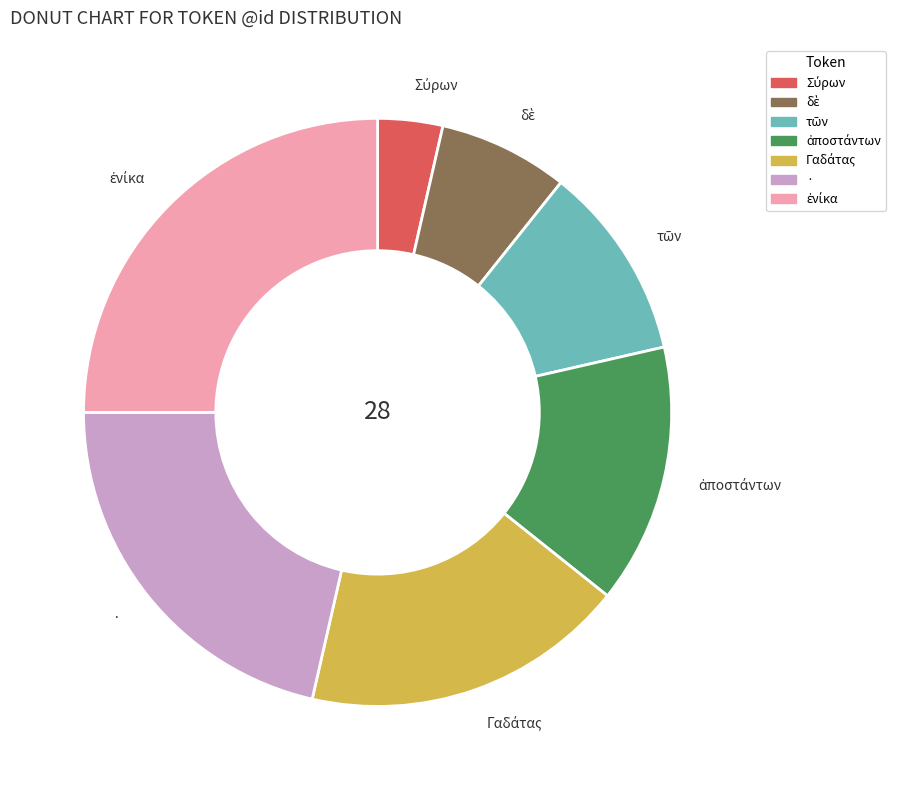

Is there any slice that represents more than half of the pie?

No